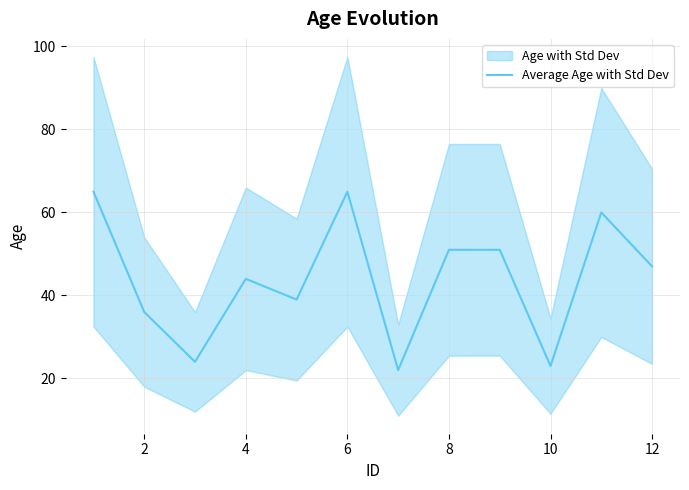

The Average Age with Std Dev series shows 54 at 2. True or false?

False